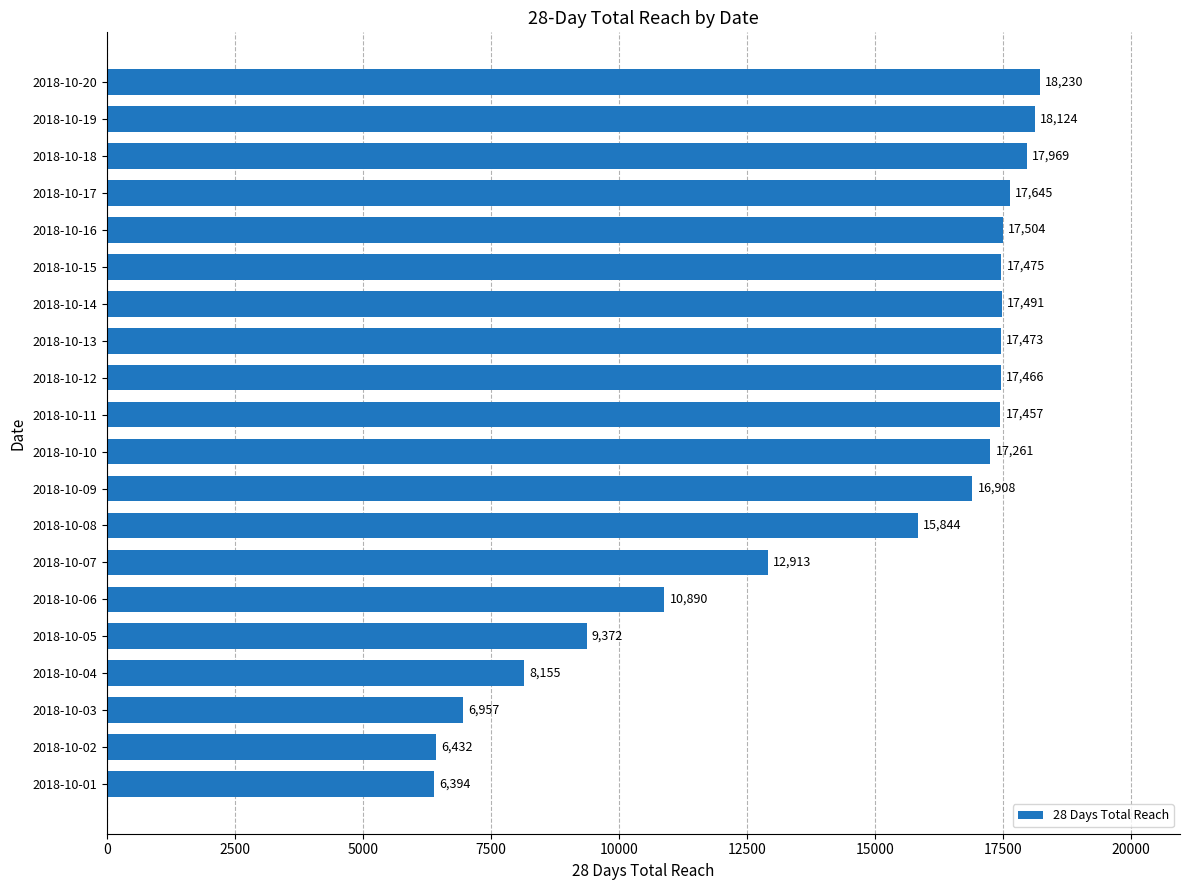

Approximately how many times larger is the value at 2018-10-12 compared to 2018-10-06?

1.6